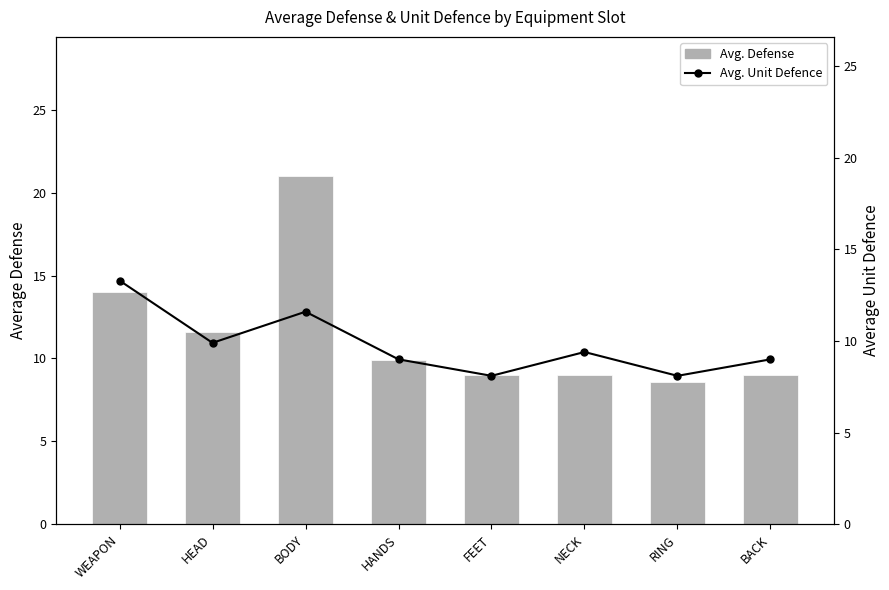

At which label does Avg. Defense reach its minimum?

RING